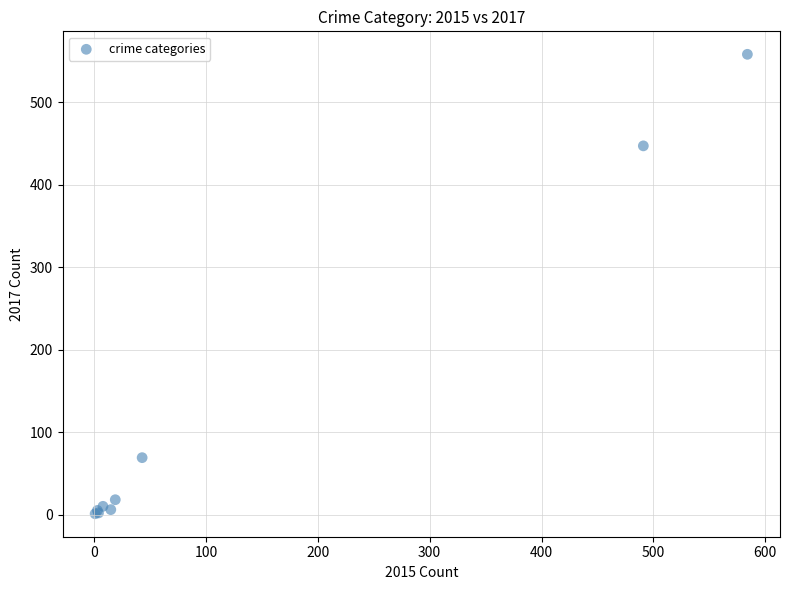

What Y value in the scatter plot is closest to 279?

447